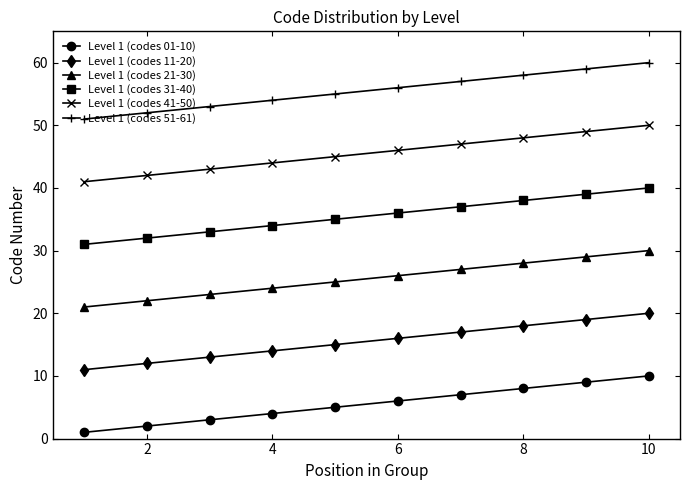

Which series has the largest total across all categories?

Level 1 (codes 51-61)